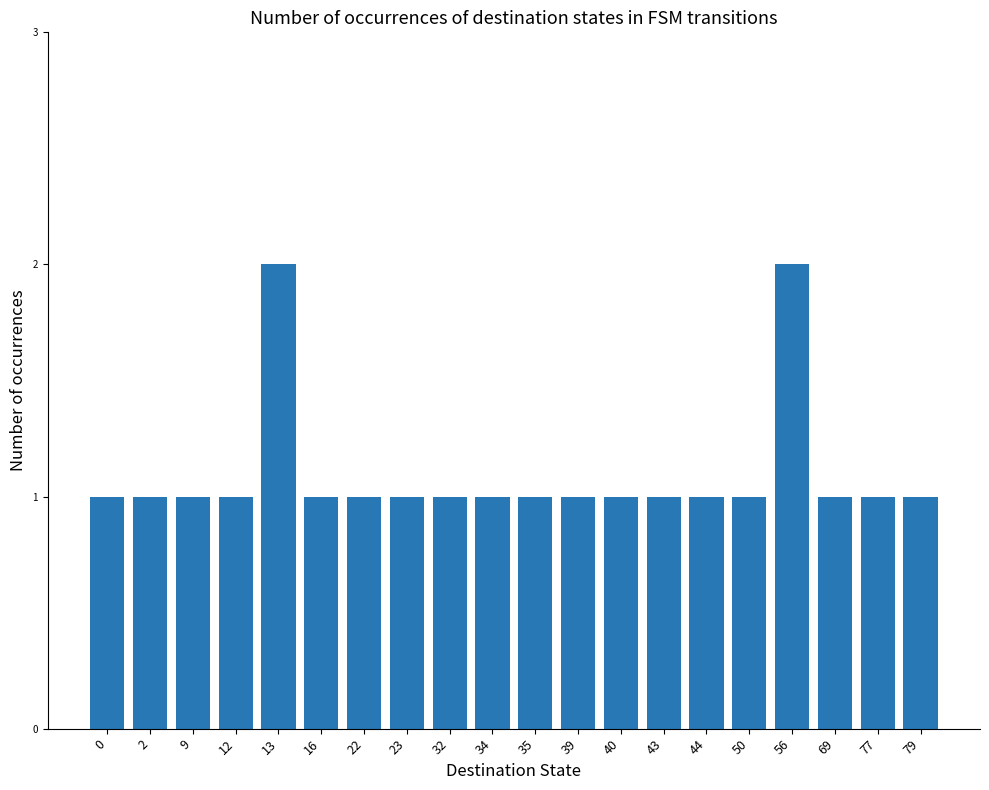

Is it true that the value at 39 is 1?

True